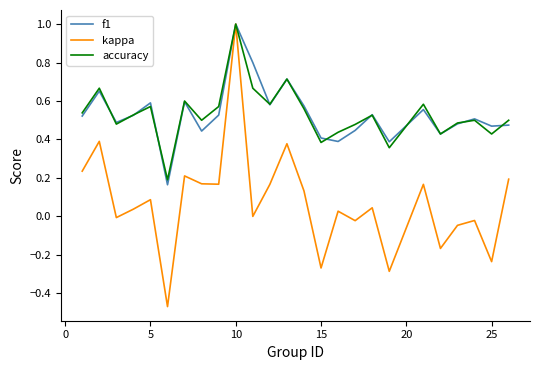

Which series has the largest range (max minus min)?

kappa